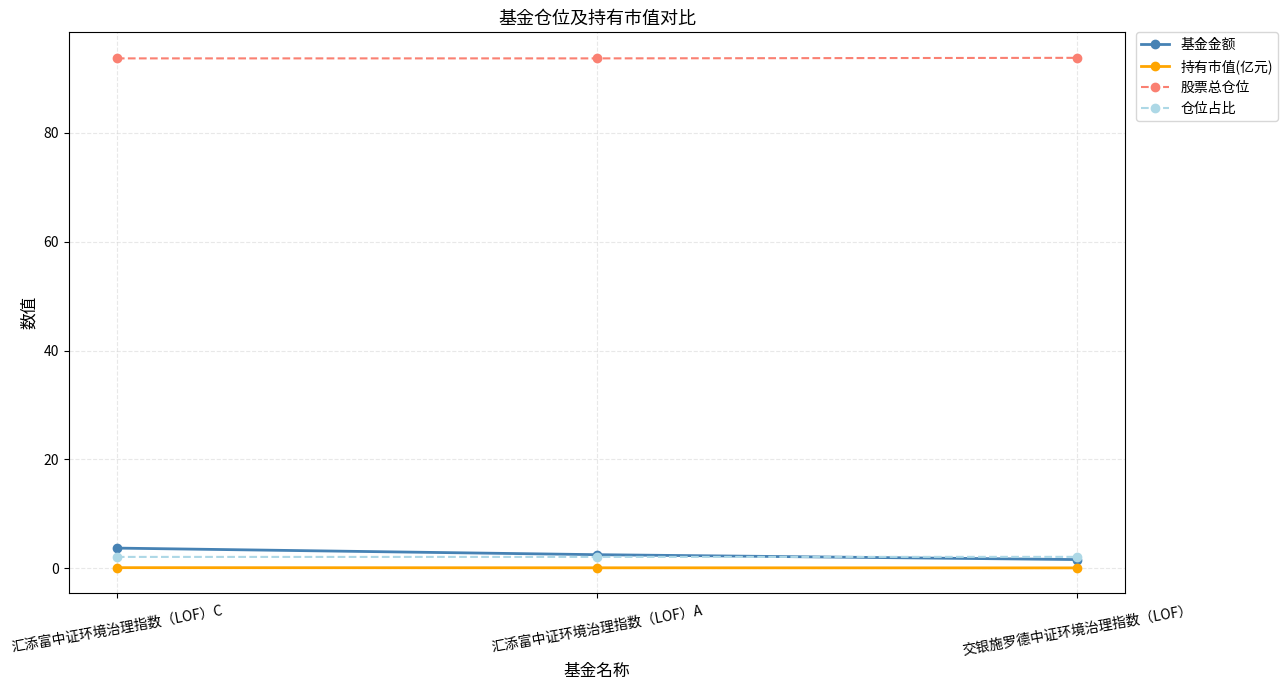

Does the chart display data point markers on the line(s)?

Yes